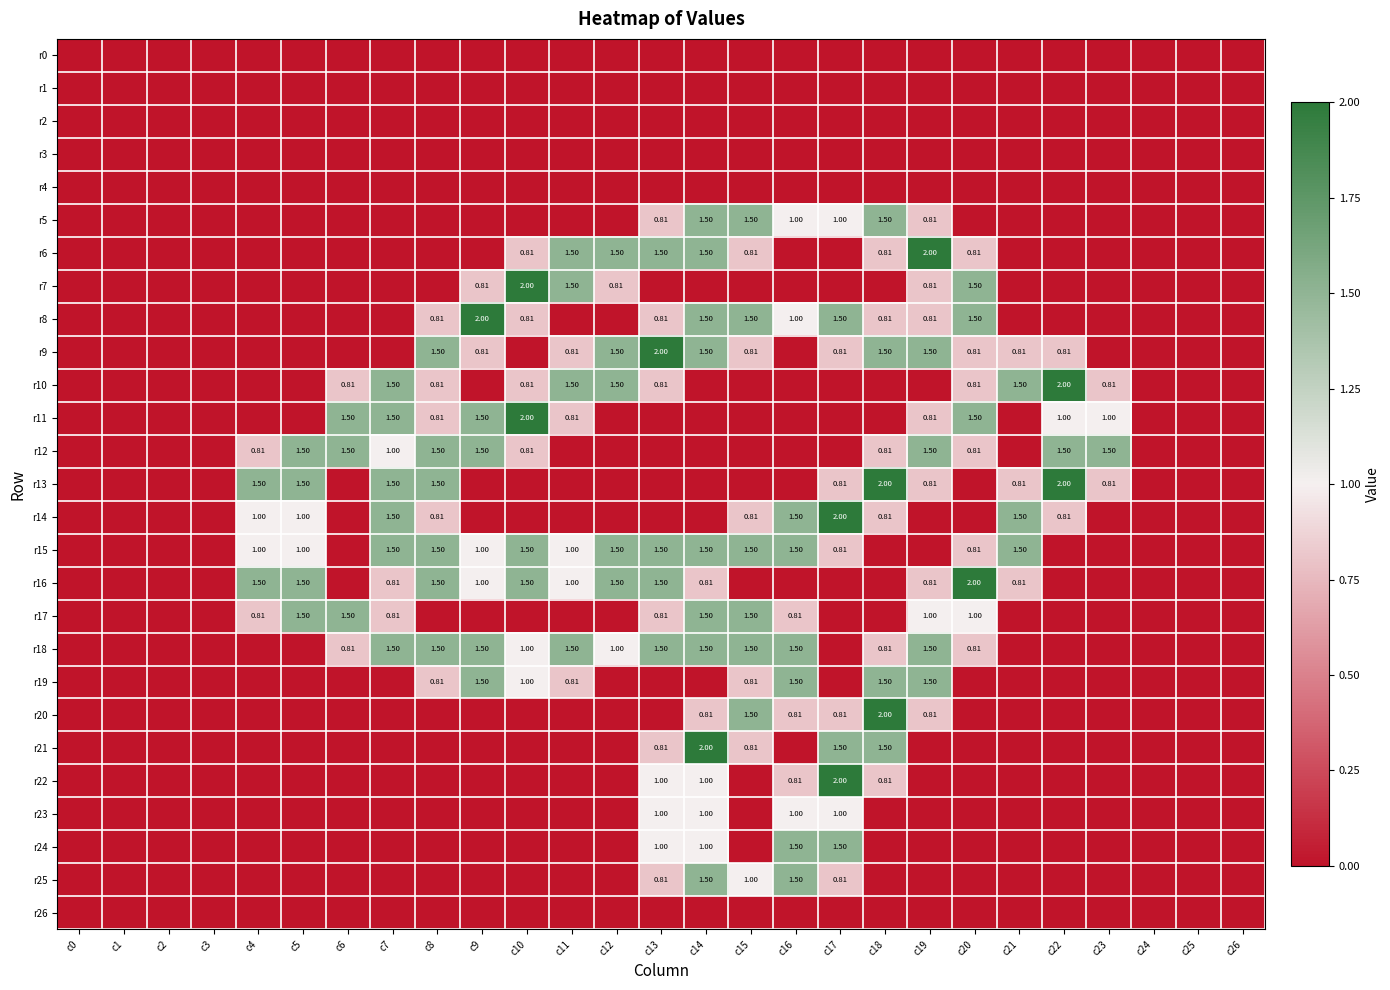

Which category has the lowest value in the r18 series?

c0